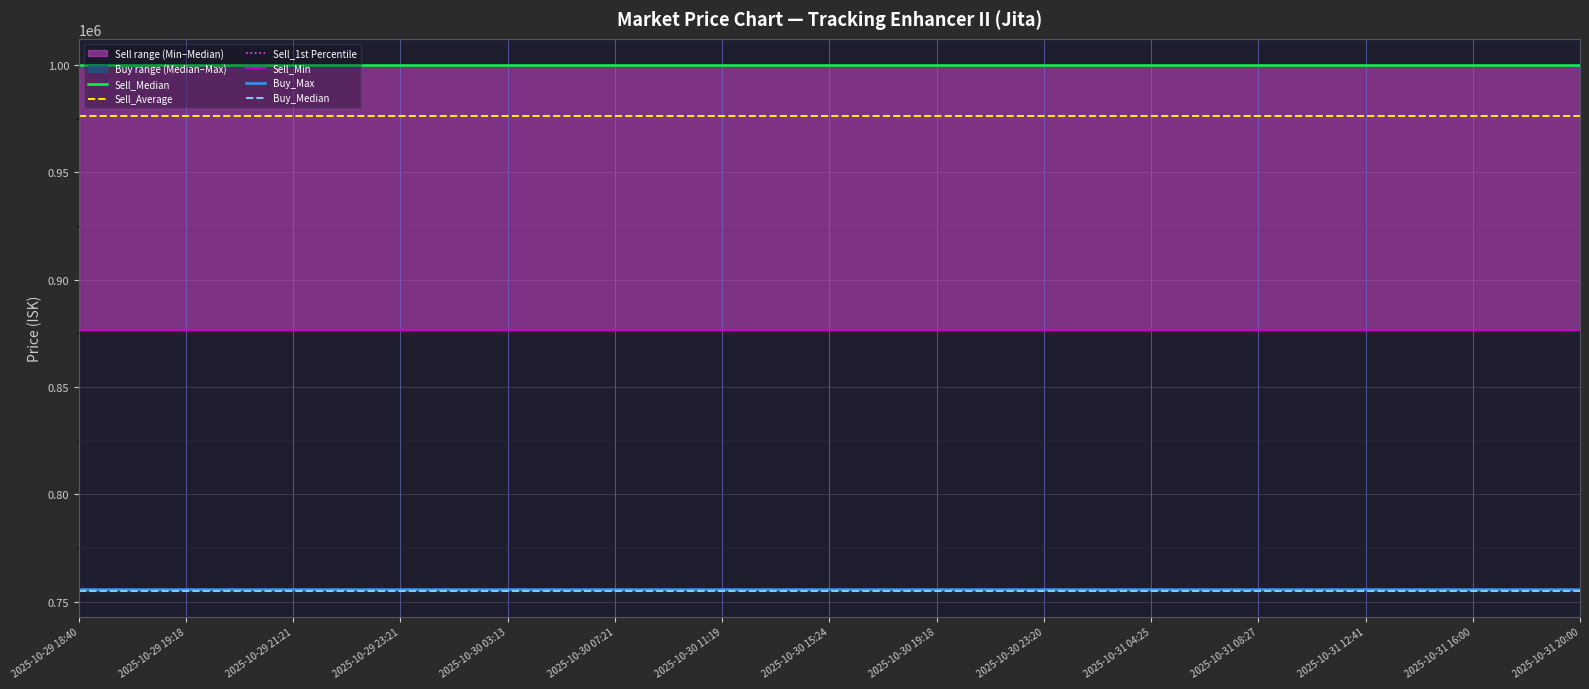

What is the value of the Buy_Median point at the 10th from the left?

755200.0